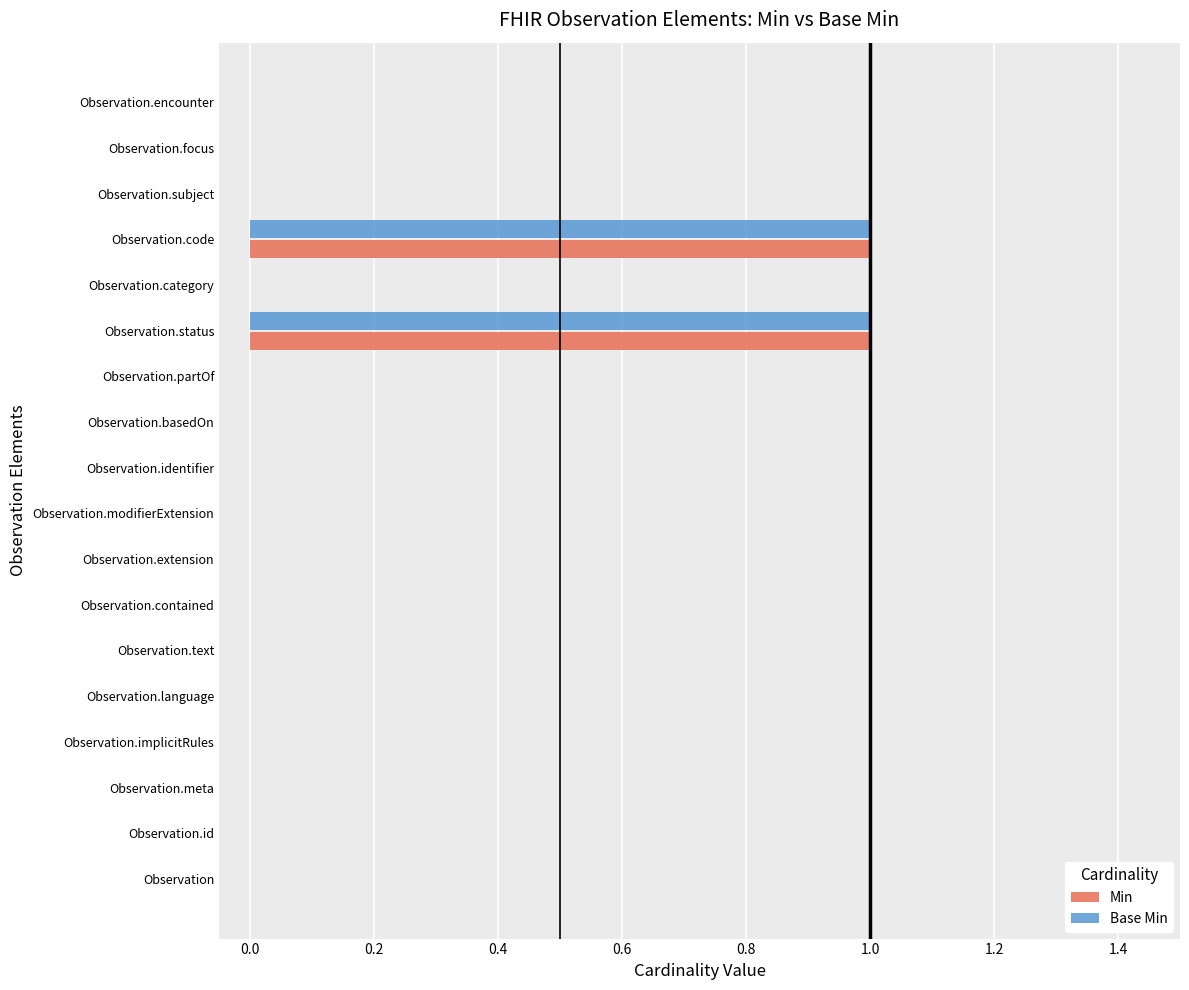

Is it true that Min equals 0 at Observation.category?

True